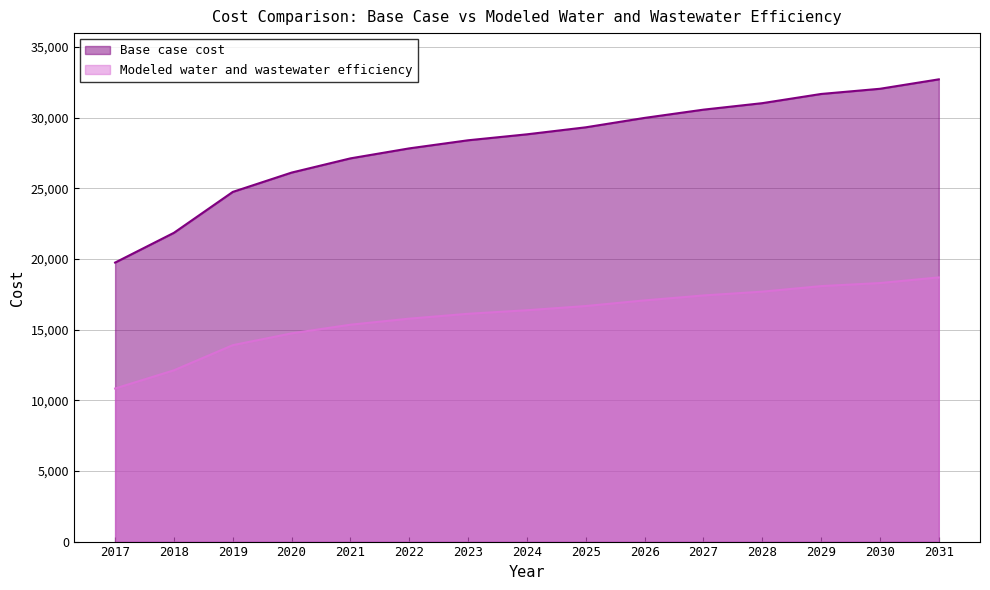

Reading left to right, extract all data points from this chart.

Base case cost: 19741.2	21849.1	24741.5	26109.2	27114.9	27821.7	28394.8	28816.5	29312.5	29978.6	30561.4	31021.1	31671.2	32038.6	32706.3
Modeled water and wastewater efficiency: 10830.7	12119.2	13897.7	14733.5	15345.4	15774.0	16118.1	16369.5	16666.8	17065.7	17415.0	17684.4	18076.7	18292.4	18693.1